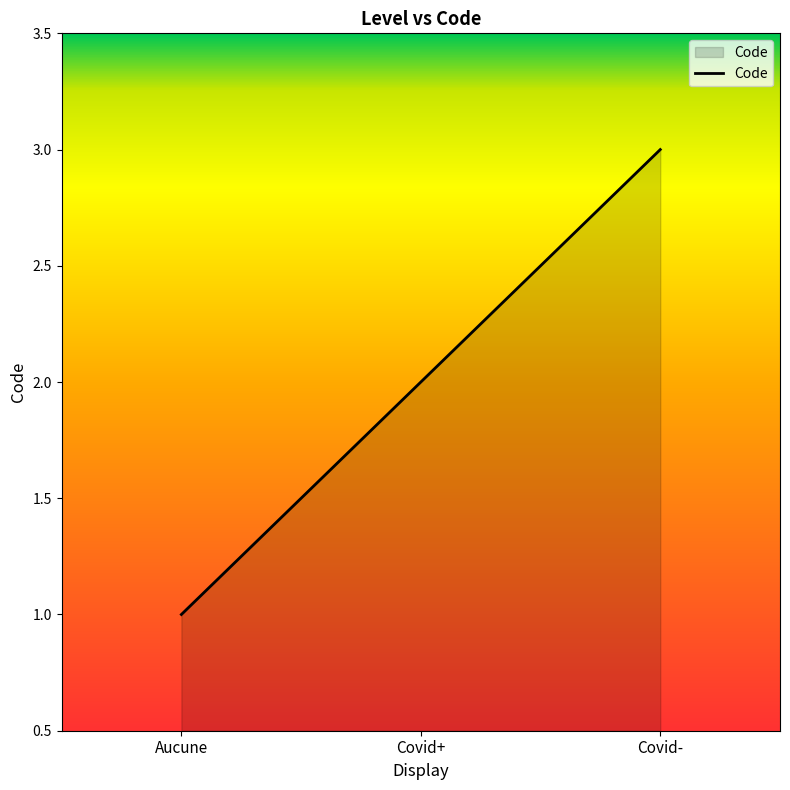

True or false: the data shows 2 at Covid+.

True